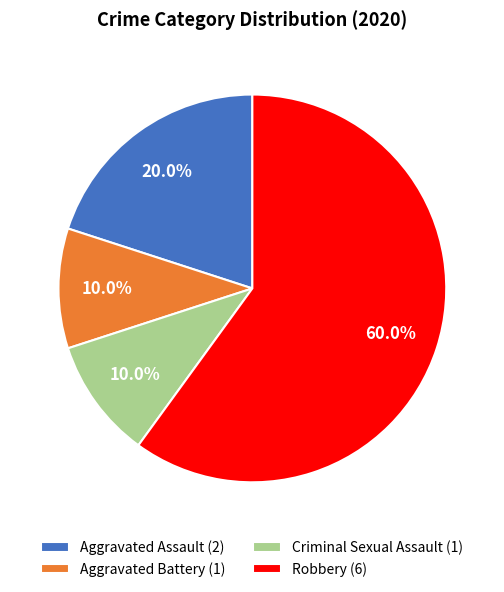

What percentage is NOT represented by Aggravated Assault?

80.0%